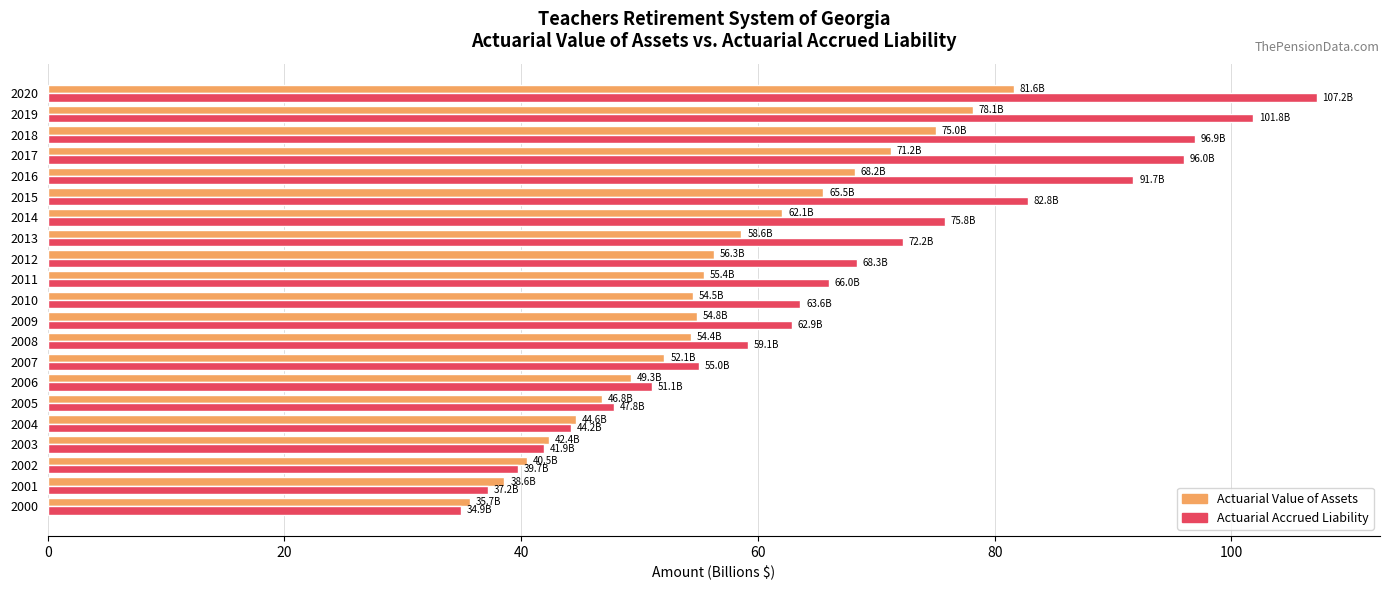

What is the maximum value shown in the chart?

107.2